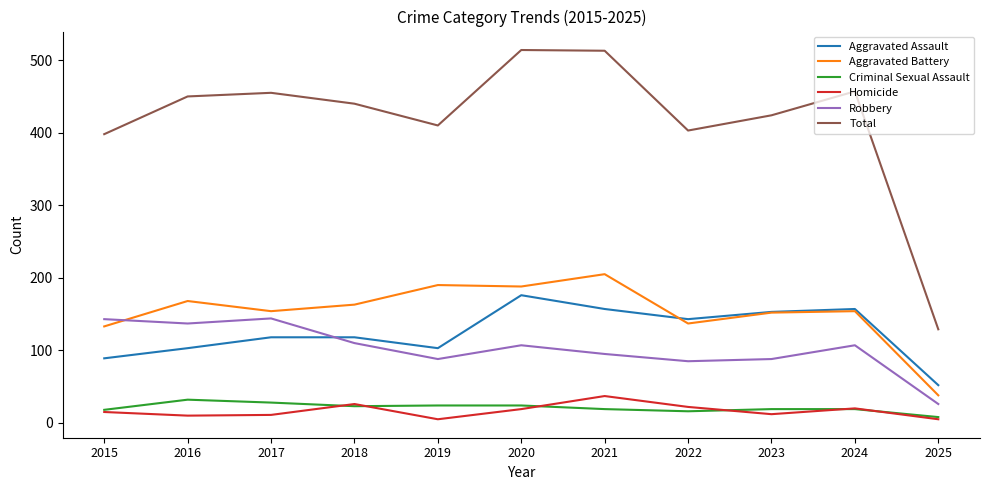

Which category has the lowest value in the Aggravated Battery series?

2025